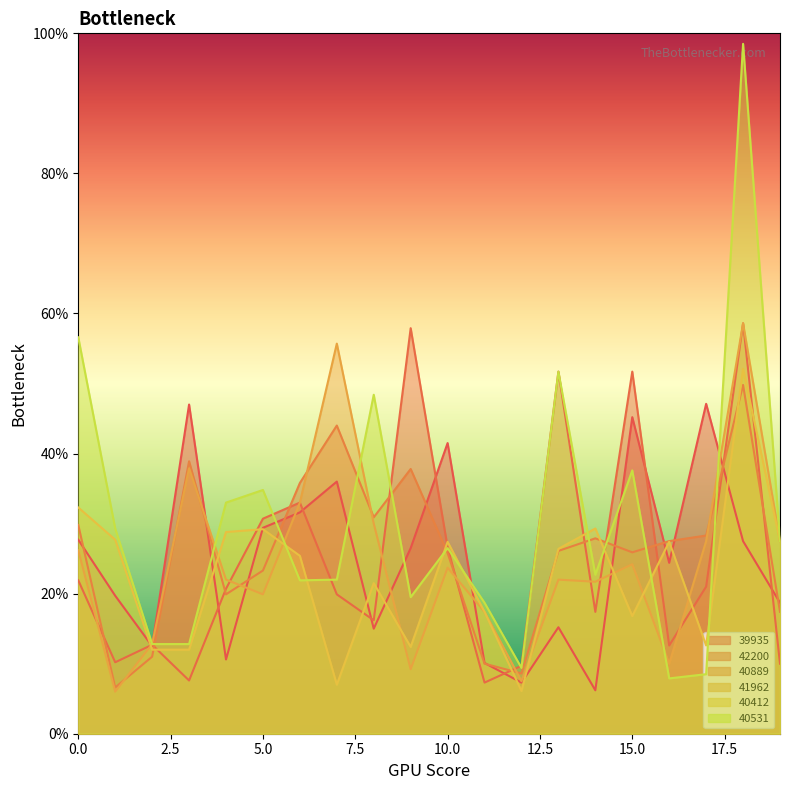

How many data points in 39935 are less than 26?

10